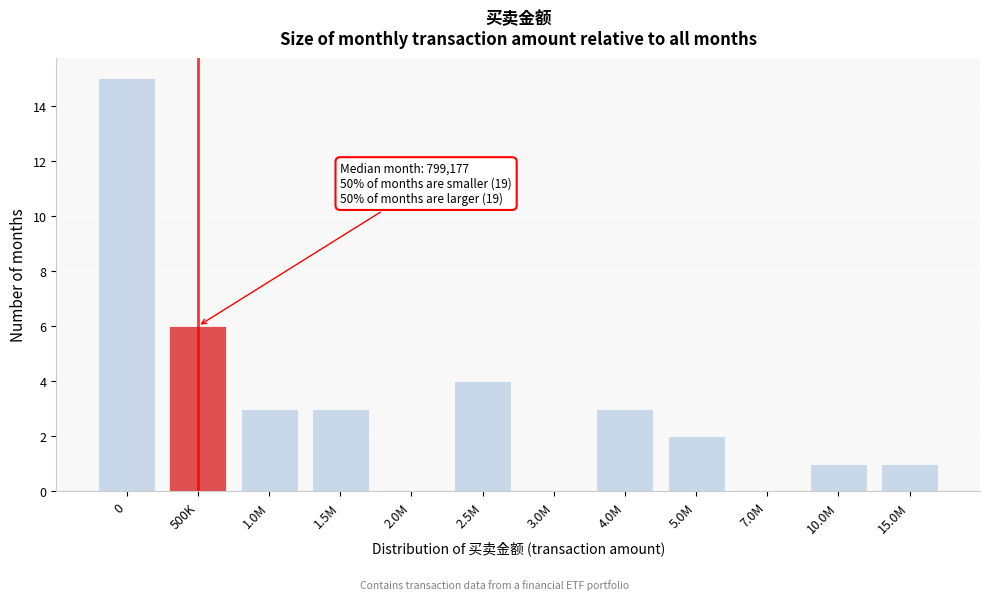

Reading left to right, list all the values displayed in this chart.

0=15	500K=6	1.0M=3	1.5M=3	2.0M=0	2.5M=4	3.0M=0	4.0M=3	5.0M=2	7.0M=0	10.0M=1	15.0M=1